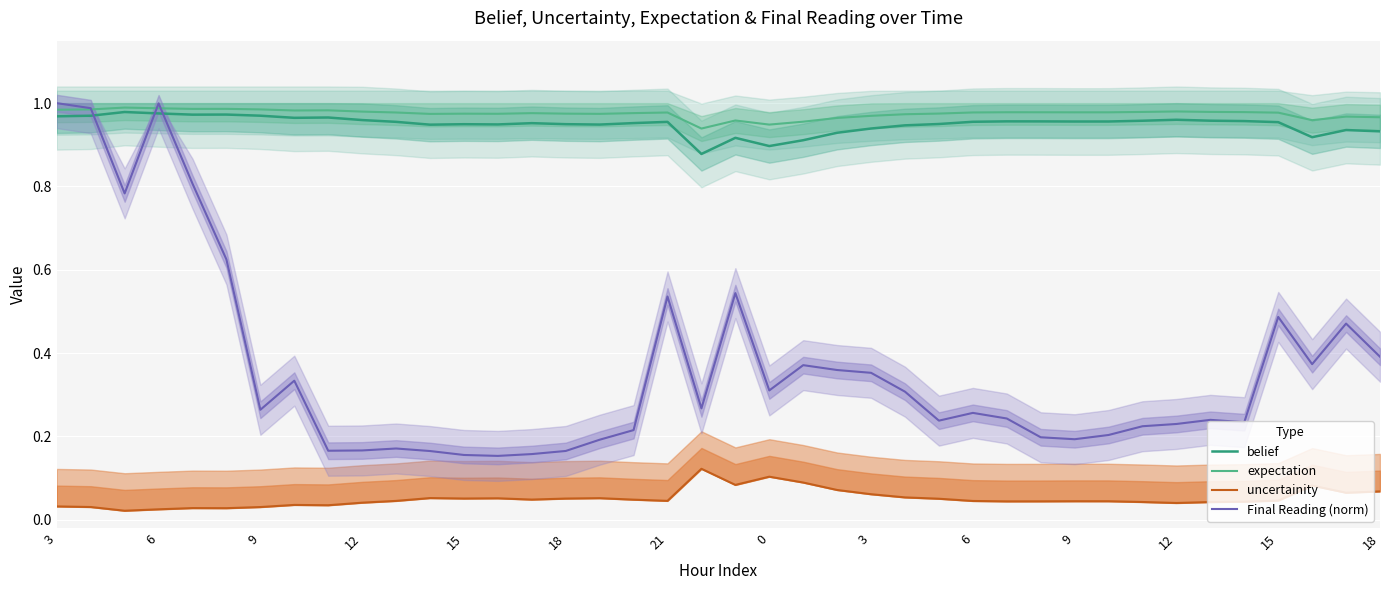

What are all the series names shown in the legend?

belief, expectation, uncertainity, Final Reading (norm)